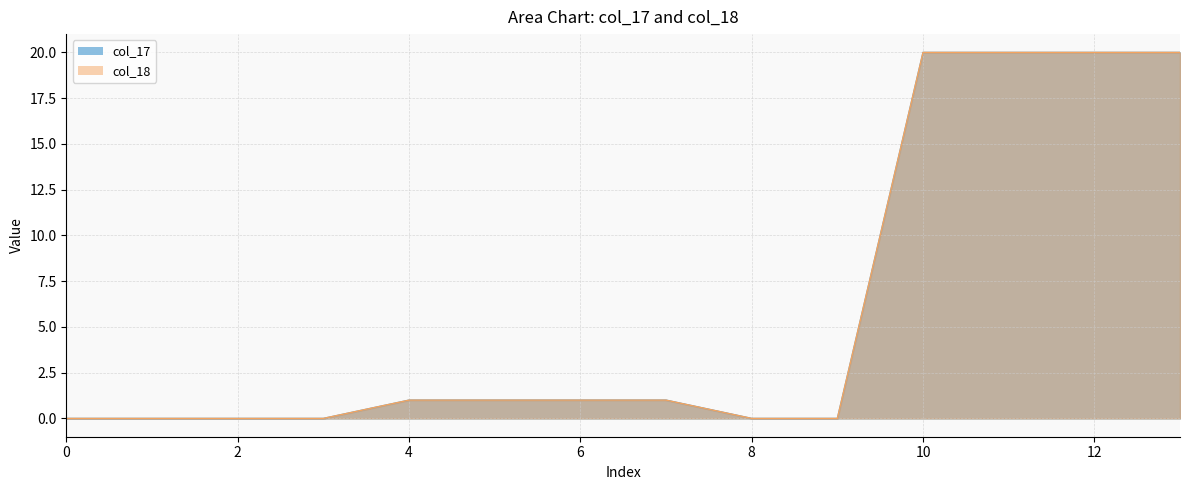

Is it true that col_17 equals 0 at 3?

True